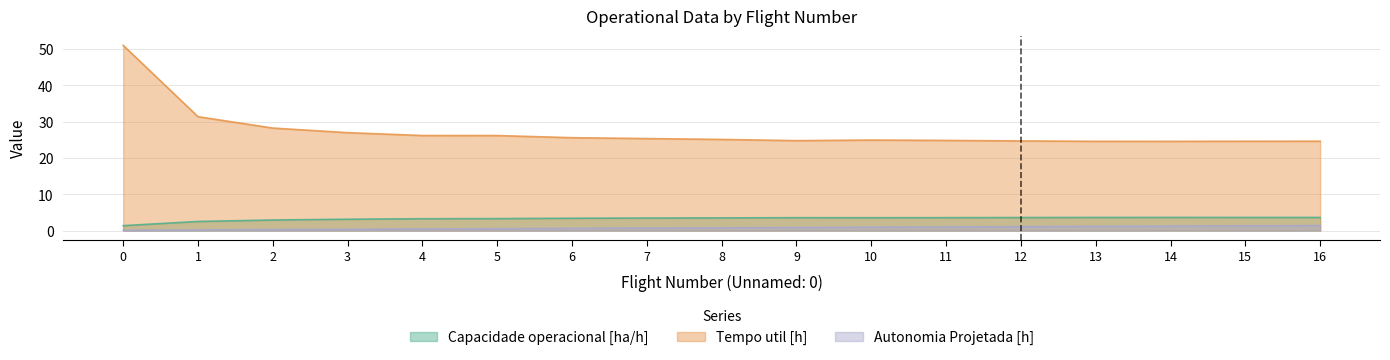

What is the sum of all Capacidade operacional [ha/h] values?

55.4